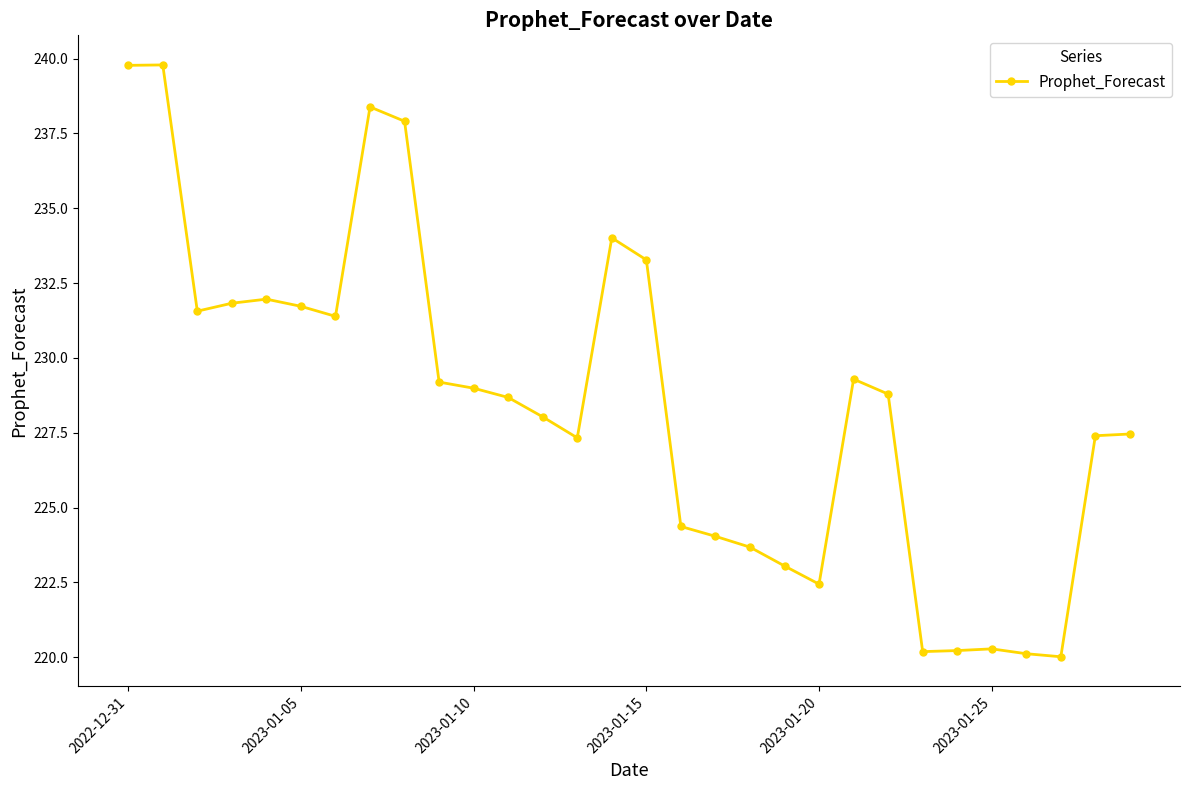

True or false: there are more than 0 points higher than both neighbors.

True